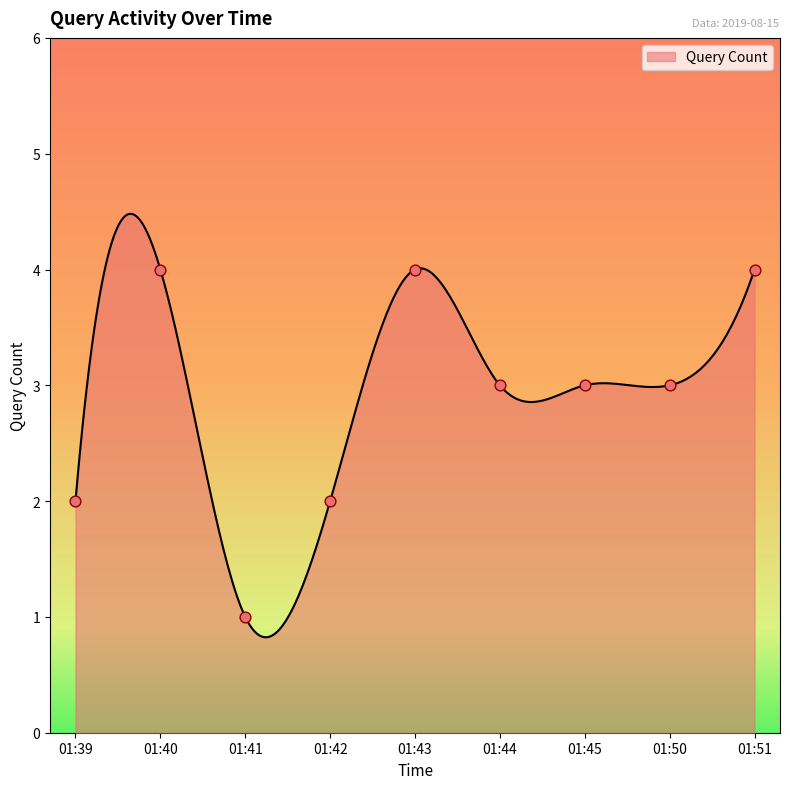

Which has a higher value, 01:43 or 01:51?

01:43